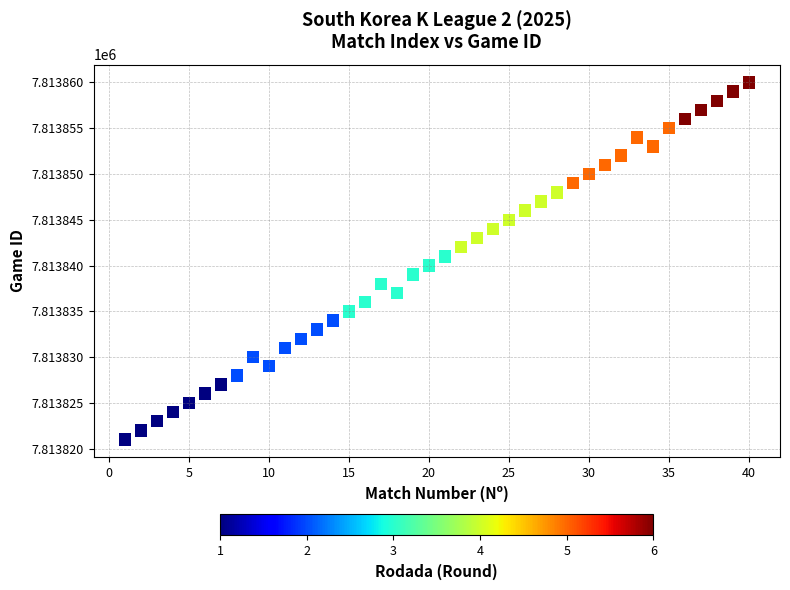

What is the range of Y values (max minus min)?

39